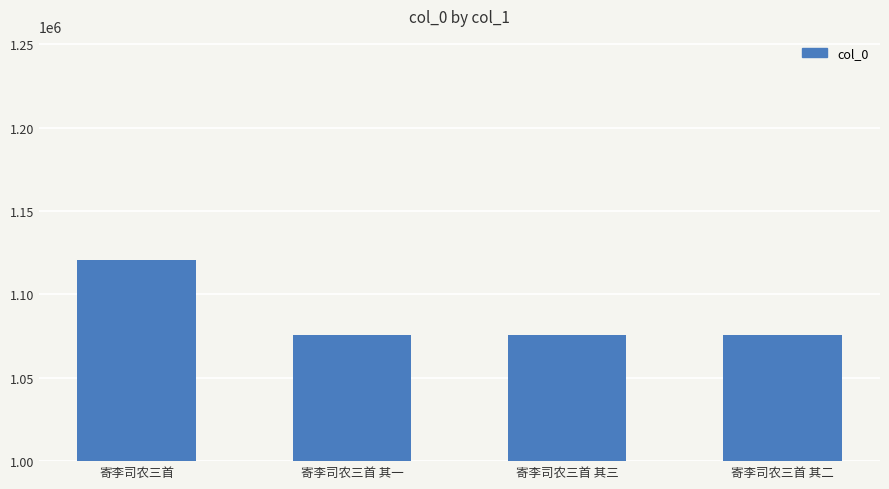

At which label is the value closest to 1098144?

寄李司农三首 其三